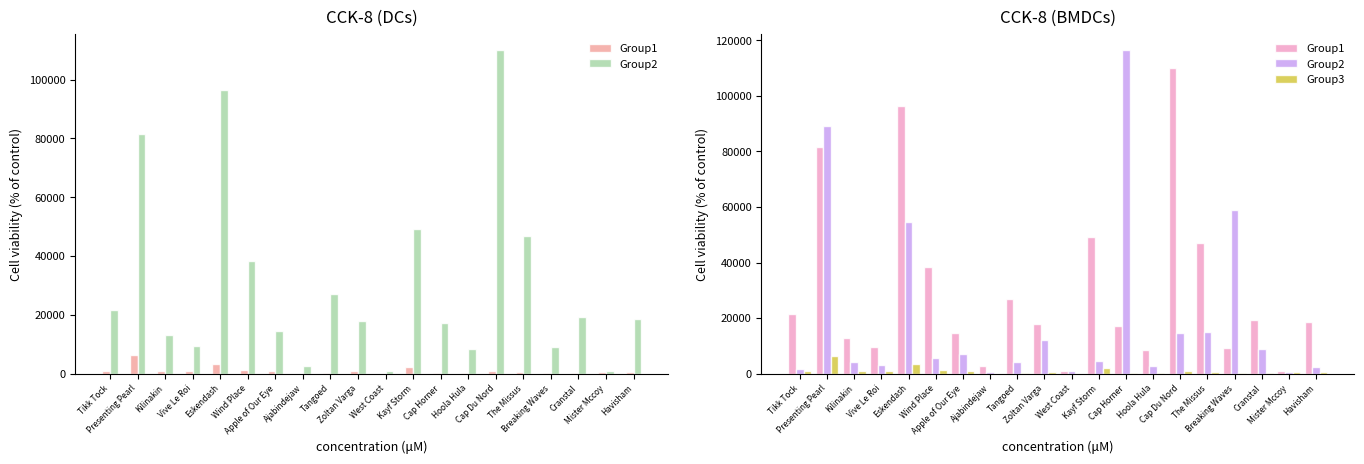

Reading left to right, extract all data points from this chart.

Group1: Tikk Tock=21493.2	Presenting Pearl=81581.8	Kilinakin=12959.9	Vive Le Roi=9497.3	Eskendash=96512.6	Wind Place=38373.9	Apple of Our Eye=14506.4	Ajabindejaw=2628.3	Tangoed=27006.1	Zoltan Varga=17832.2	West Coast=1005.2	Kayf Storm=49281.8	Cap Horner=17087.6	Hoola Hula=8419.8	Cap Du Nord=110119.8	The Missus=46860.6	Breaking Waves=9196.2	Cranstal=19345.4	Mister Mccoy=783.7	Havisham=18716.3
Group2: Tikk Tock=1748.2	Presenting Pearl=89065.2	Kilinakin=4047.6	Vive Le Roi=3165.2	Eskendash=54487.0	Wind Place=5464.9	Apple of Our Eye=7008.7	Ajabindejaw=437.7	Tangoed=4080.8	Zoltan Varga=11927.1	West Coast=954.4	Kayf Storm=4592.6	Cap Horner=116603.4	Hoola Hula=2684.0	Cap Du Nord=14476.4	The Missus=14824.4	Breaking Waves=58895.2	Cranstal=8988.5	Mister Mccoy=409.7	Havisham=2242.5
Group3: Tikk Tock=782.2	Presenting Pearl=6385.8	Kilinakin=808.0	Vive Le Roi=750.3	Eskendash=3291.3	Wind Place=1378.9	Apple of Our Eye=761.2	Ajabindejaw=23.3	Tangoed=293.2	Zoltan Varga=722.8	West Coast=1.3	Kayf Storm=2183.5	Cap Horner=247.2	Hoola Hula=71.8	Cap Du Nord=977.7	The Missus=603.9	Breaking Waves=132.1	Cranstal=249.2	Mister Mccoy=550.3	Havisham=593.4